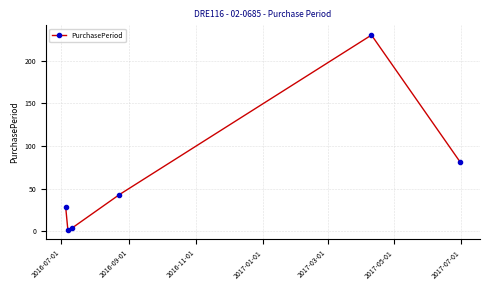

What is the average value?

65